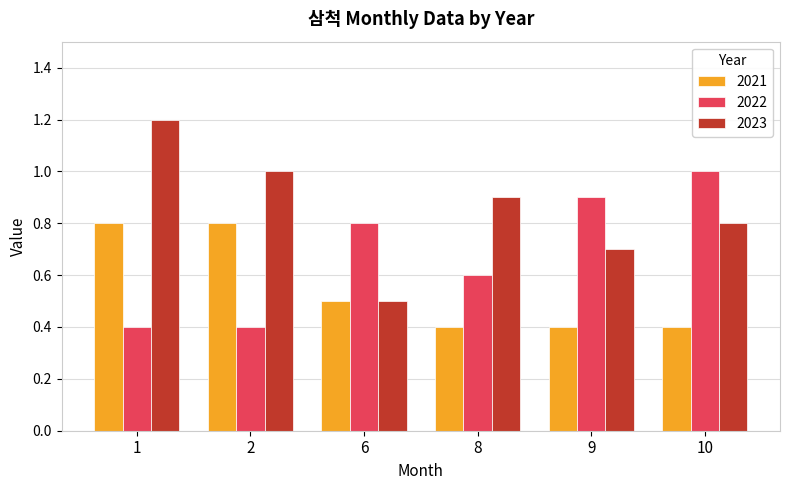

Reading left to right, what are all the values shown in this chart?

2021: 0.8	0.8	0.5	0.4	0.4	0.4
2022: 0.4	0.4	0.8	0.6	0.9	1.0
2023: 1.2	1.0	0.5	0.9	0.7	0.8